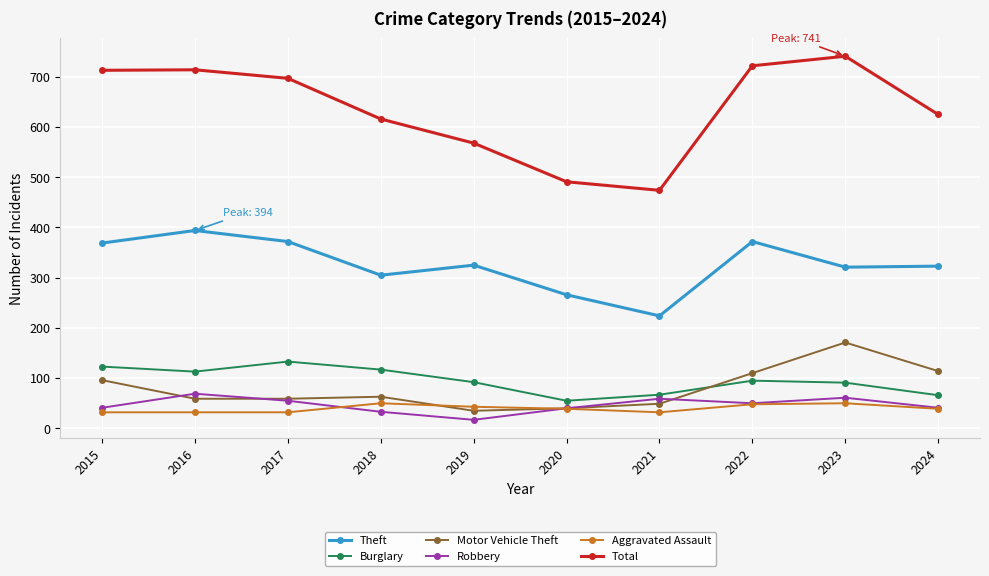

Is this an area chart (filled region under the line)?

No